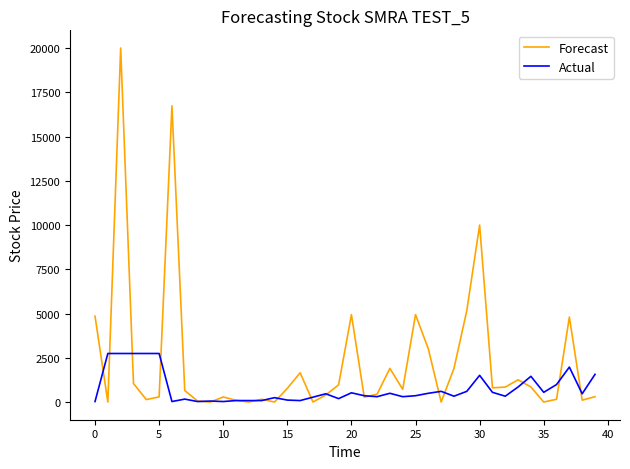

At how many categories does at least one series exceed 15710?

2